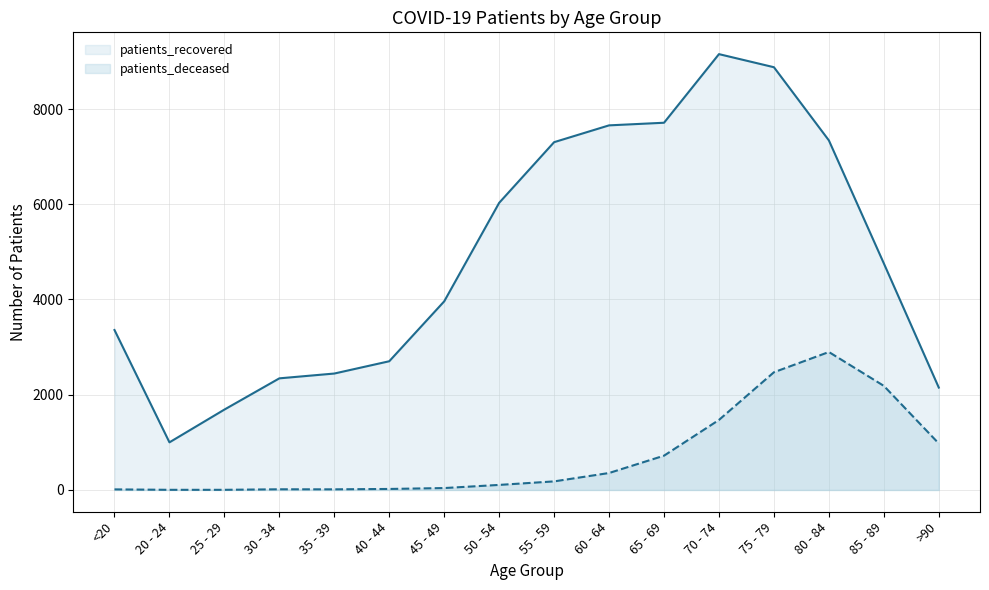

Reading right to left, list all the values displayed in this chart.

patients_recovered: 2150	4758	7341	8878	9153	7712	7657	7304	6030	3961	2703	2445	2344	1688	1000	3359
patients_deceased: 976	2186	2897	2472	1471	720	356	180	106	40	21	13	14	3	3	12